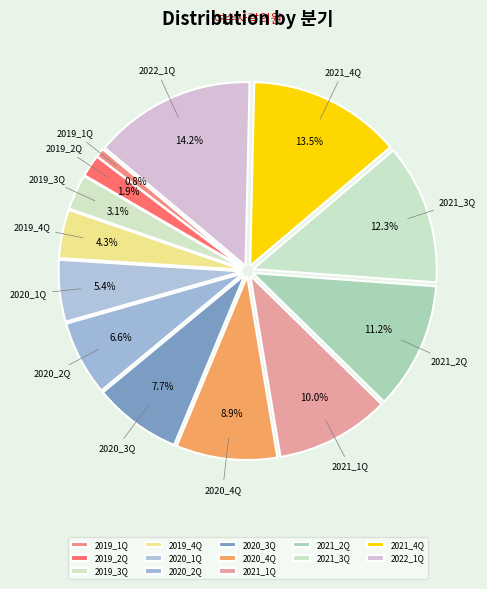

To the nearest percent, what portion does 2019_2Q represent?

2%